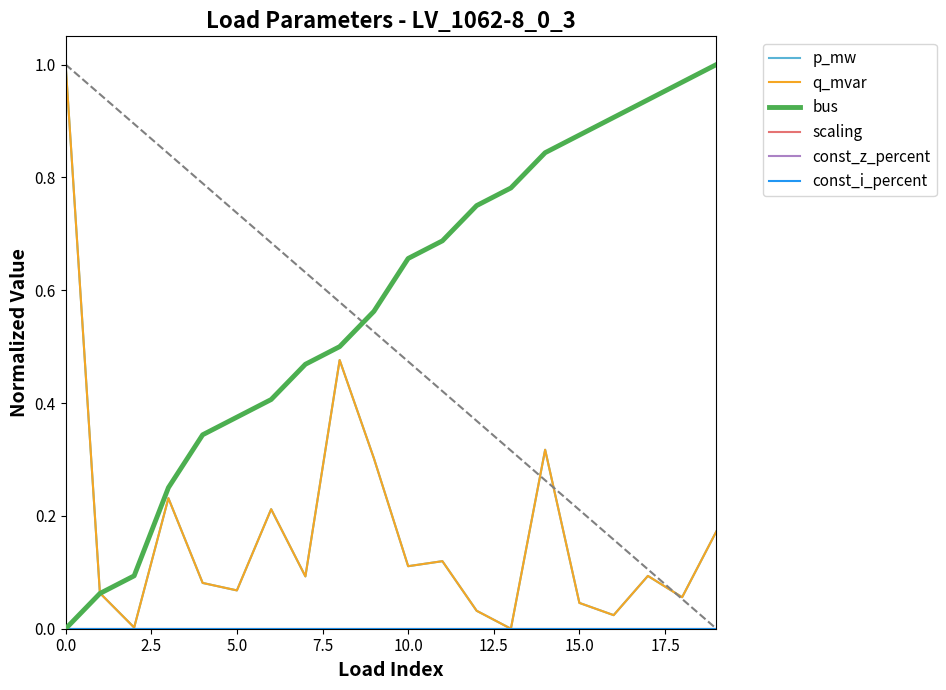

Does the chart have visible grid lines?

No